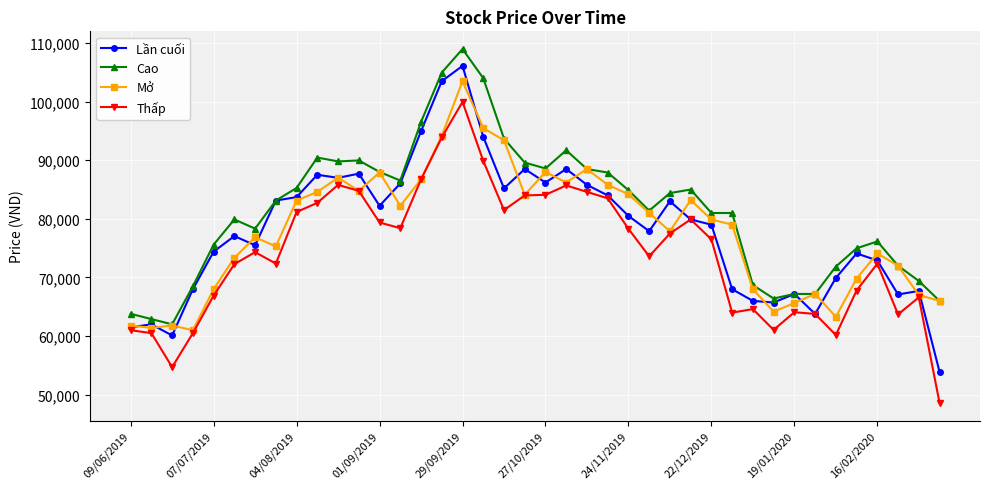

Which series has the largest range (max minus min)?

Lần cuối